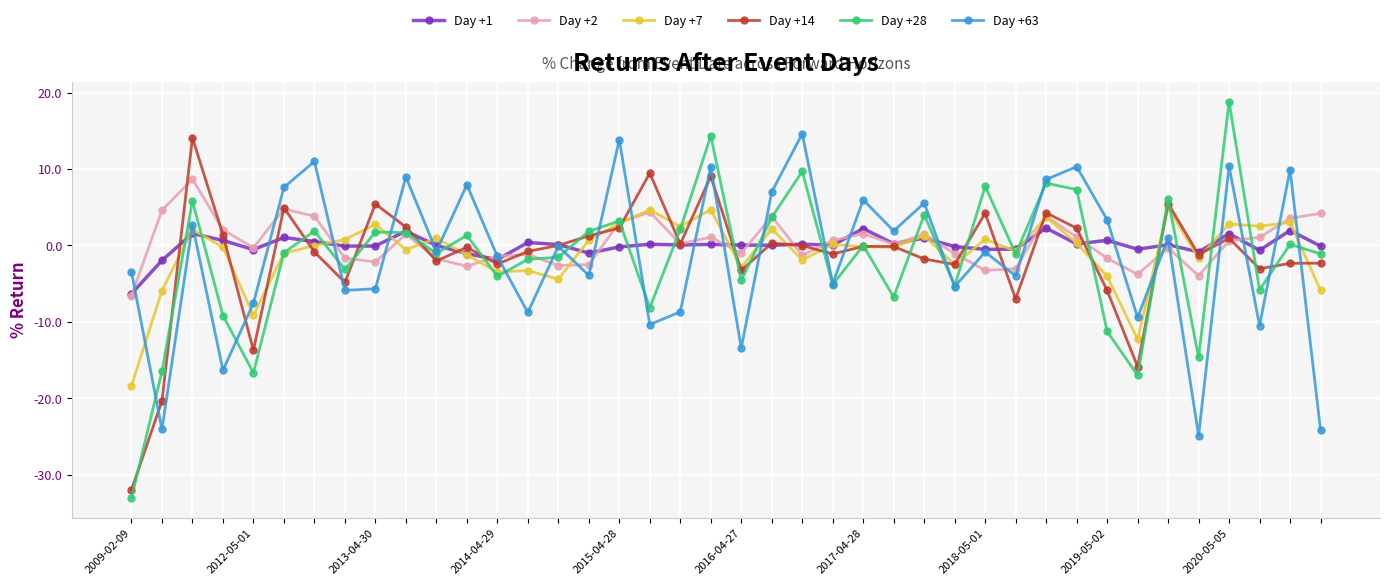

Which series has the widest spread of values?

Day +28